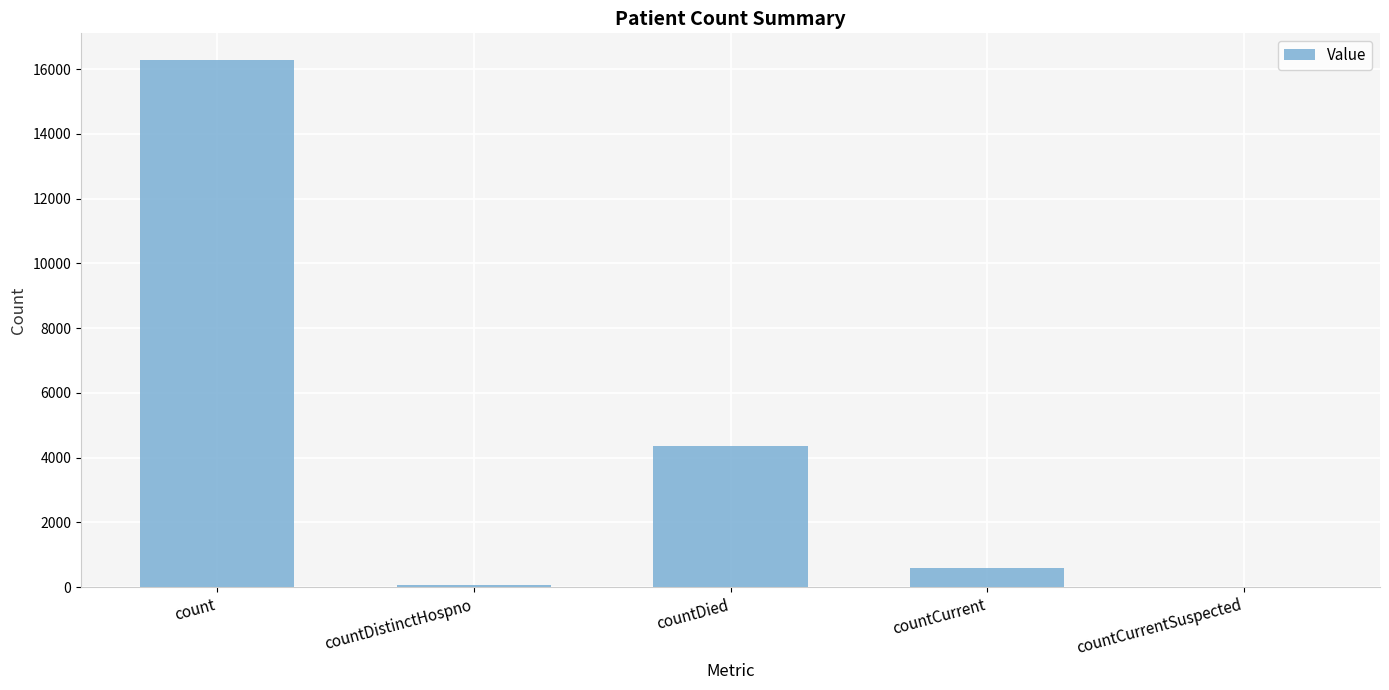

At which category does the chart reach its peak across all series?

count